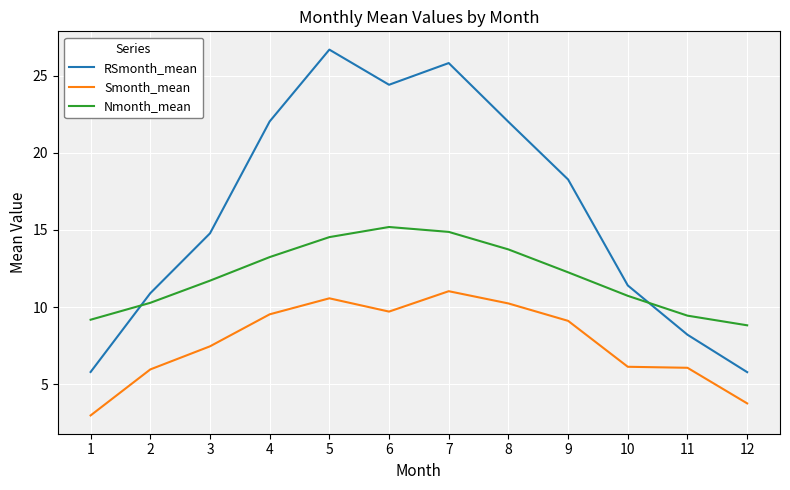

How many lines are shown in the chart?

3